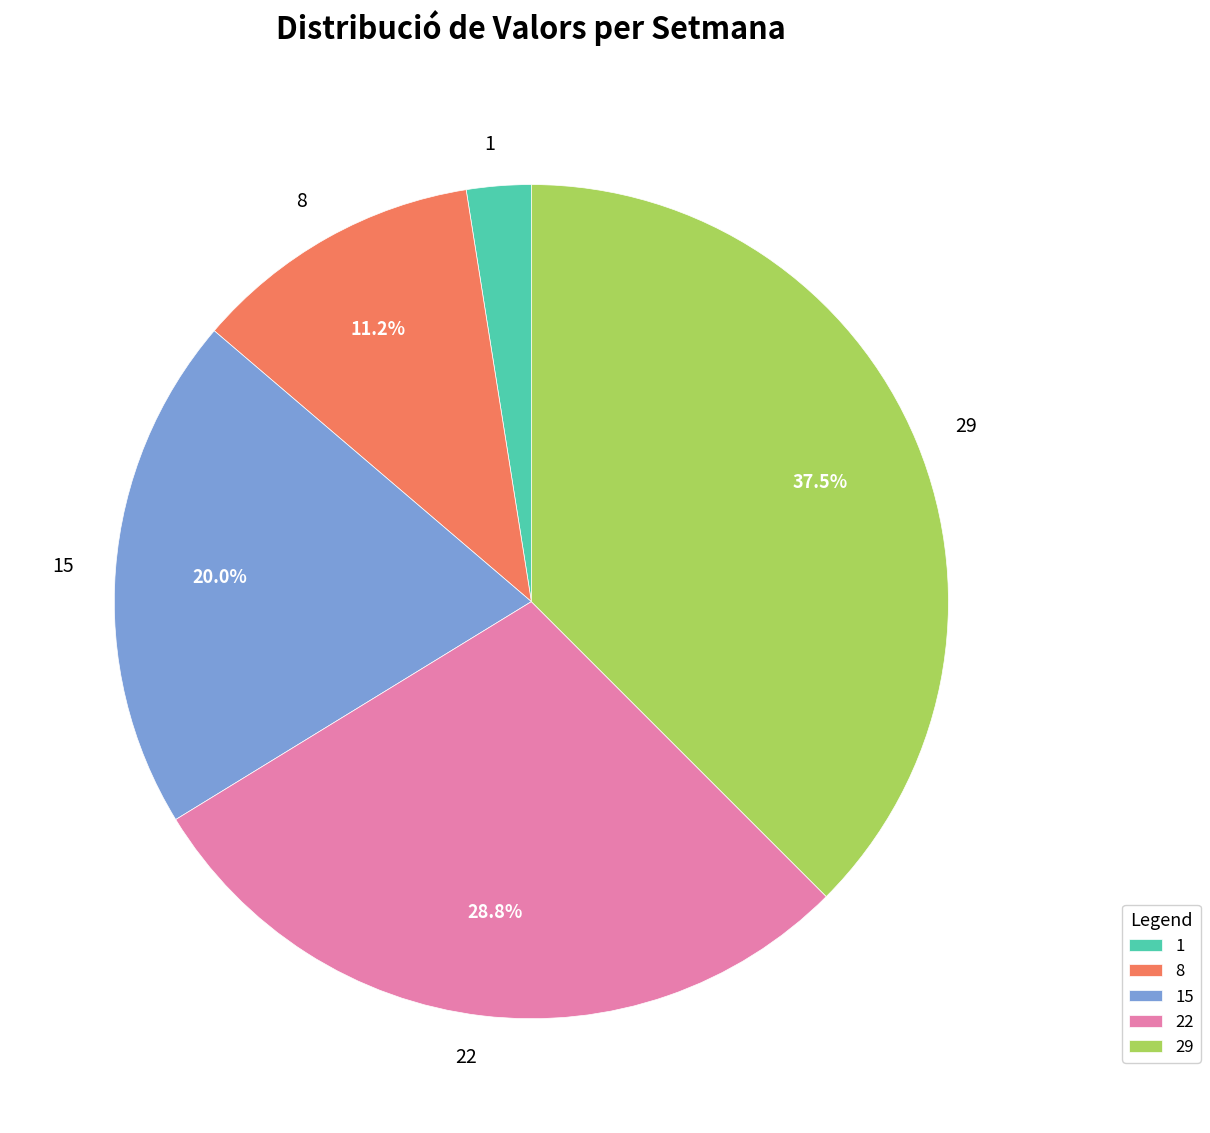

Approximately how many times larger is the value at 1 compared to 15?

0.1